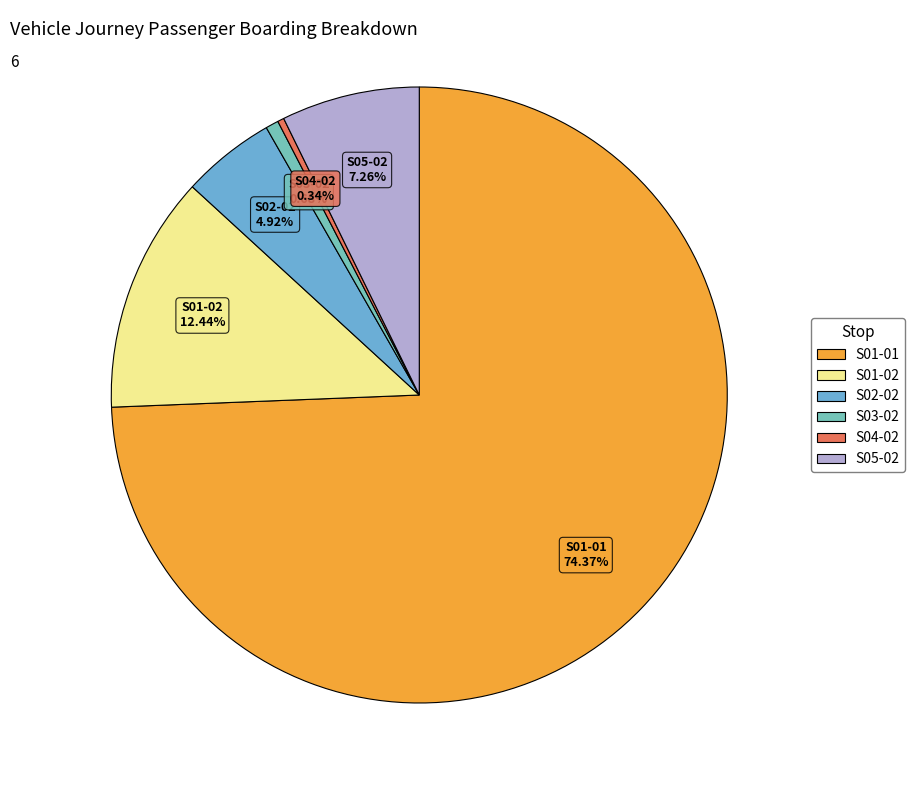

Which category accounts for the majority?

S01-01